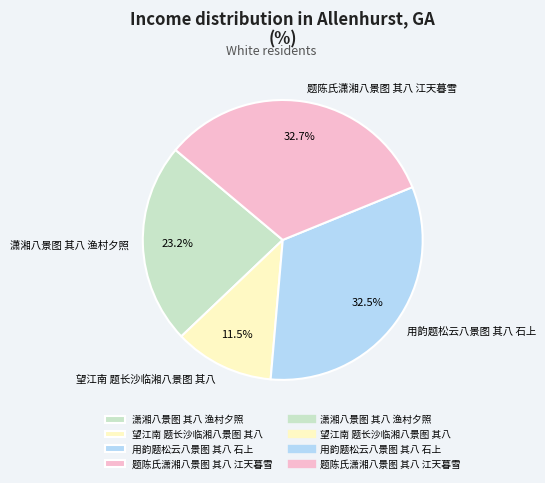

Does any single category account for the majority?

No